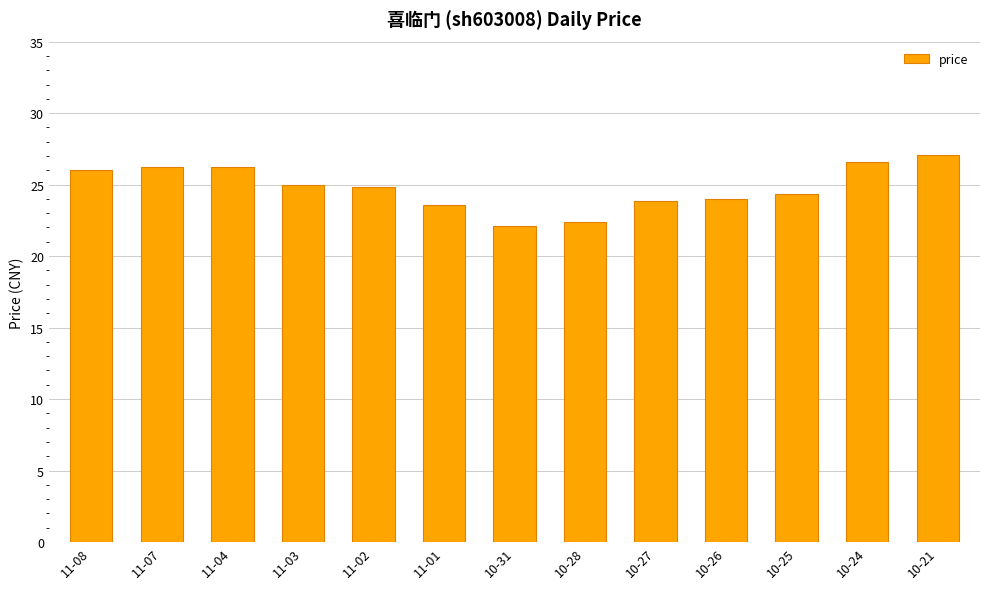

The chart shows a value of 26.2 at 11-07. True or false?

True